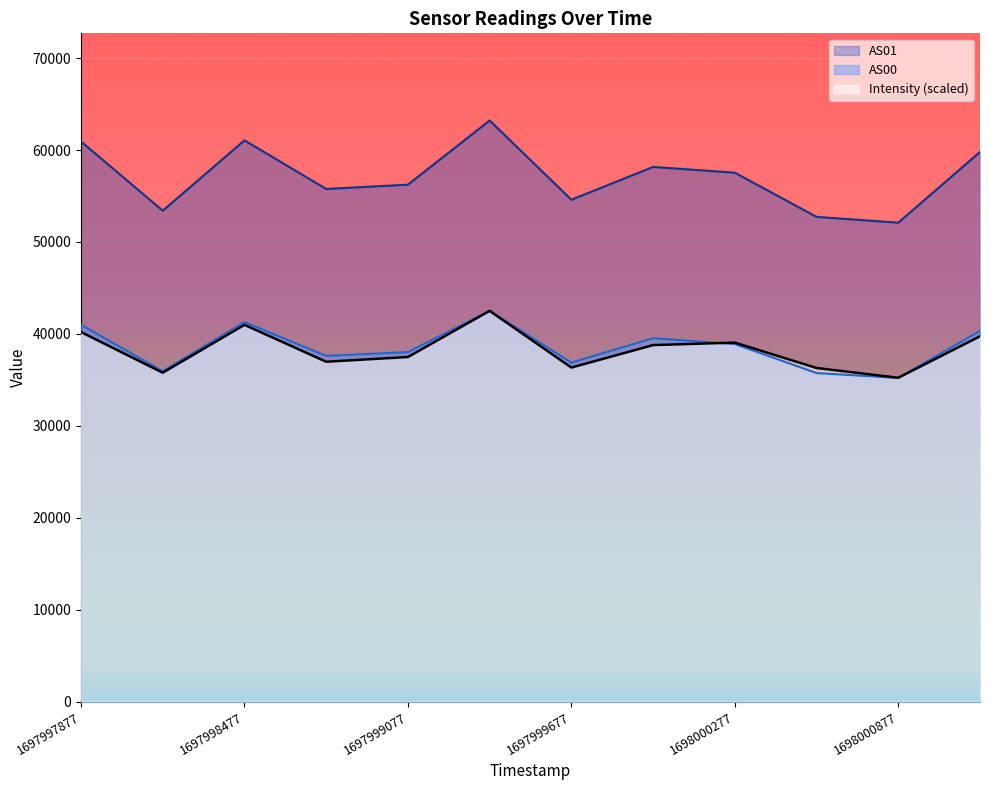

True or false: AS01 and AS00 intersect in this chart.

False